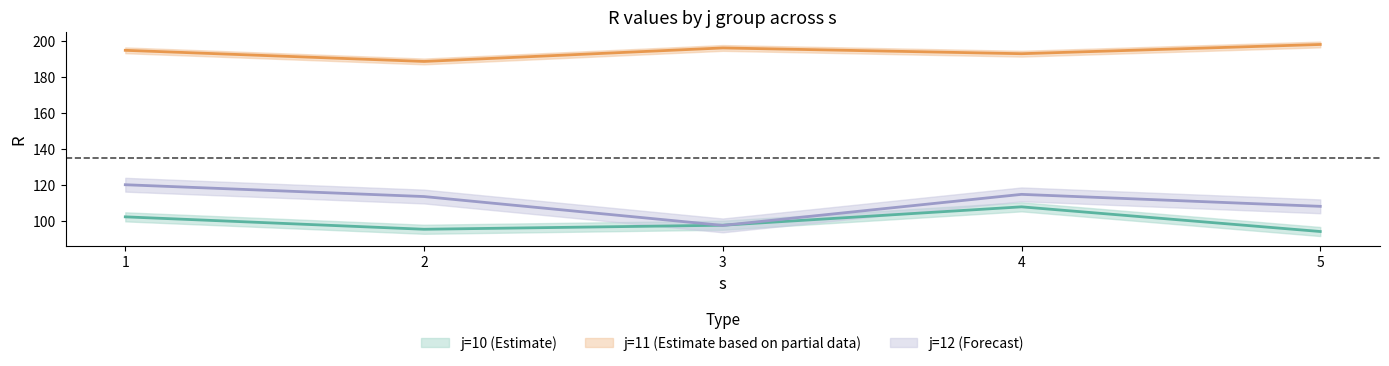

How many lines are shown in the chart?

3